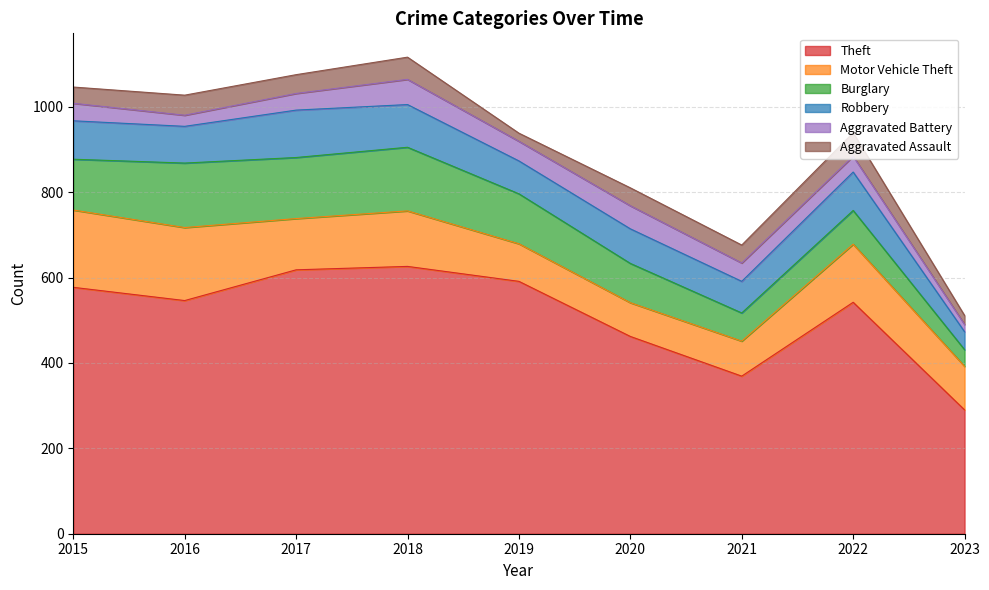

Reading left to right, transcribe all the data shown in this chart.

Theft: 2015=577	2016=546	2017=618	2018=626	2019=591	2020=462	2021=369	2022=542	2023=290
Motor Vehicle Theft: 2015=181	2016=171	2017=120	2018=130	2019=88	2020=79	2021=82	2022=136	2023=102
Burglary: 2015=119	2016=151	2017=143	2018=149	2019=117	2020=92	2021=66	2022=79	2023=39
Robbery: 2015=90	2016=86	2017=111	2018=100	2019=77	2020=81	2021=74	2022=90	2023=42
Aggravated Battery: 2015=41	2016=26	2017=39	2018=59	2019=46	2020=54	2021=43	2022=37	2023=17
Aggravated Assault: 2015=38	2016=47	2017=44	2018=52	2019=19	2020=42	2021=42	2022=55	2023=21